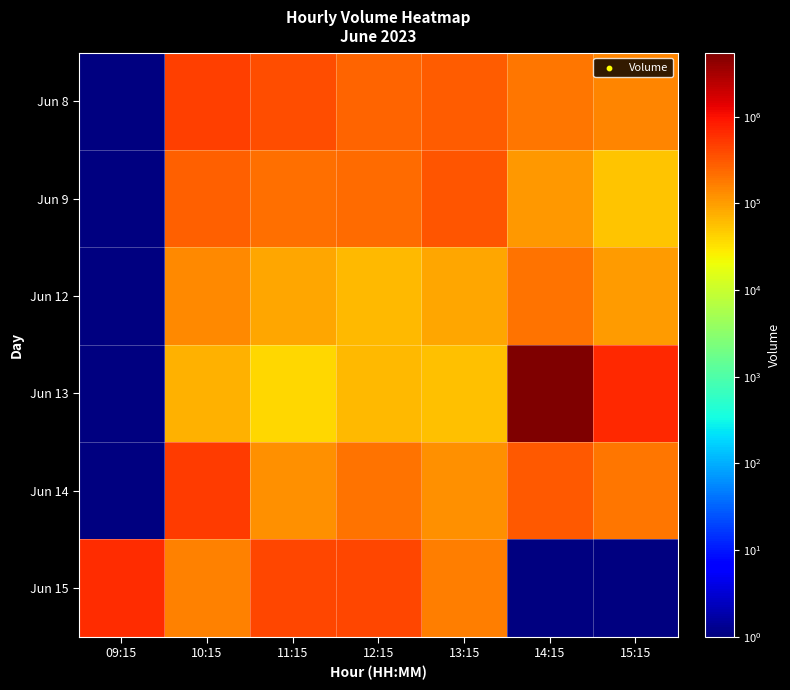

Reading right to left, list all the values displayed in this chart.

Jun 8: 15:15=150469	14:15=188245	13:15=293357	12:15=251632	11:15=377047	10:15=461609	09:15=0
Jun 9: 15:15=54608	14:15=109834	13:15=324094	12:15=229473	11:15=212231	10:15=281117	09:15=0
Jun 12: 15:15=100583	14:15=205206	13:15=85832	12:15=65690	11:15=87435	10:15=139762	09:15=0
Jun 13: 15:15=679486	14:15=5493491	13:15=56952	12:15=64561	11:15=40168	10:15=71285	09:15=0
Jun 14: 15:15=192058	14:15=313842	13:15=124372	12:15=198945	11:15=127517	10:15=500922	09:15=0
Jun 15: 15:15=0	14:15=0	13:15=167799	12:15=418773	11:15=429431	10:15=161326	09:15=647600